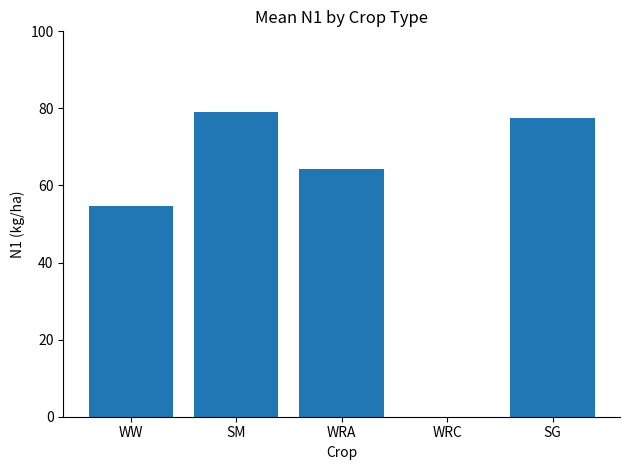

Is it true that the value at WRA is 64.3?

True